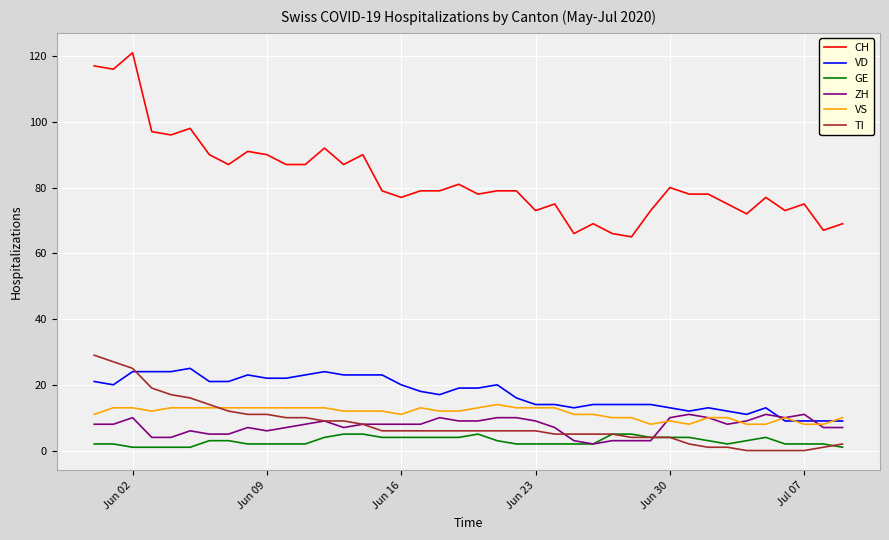

What is the greatest value displayed?

121